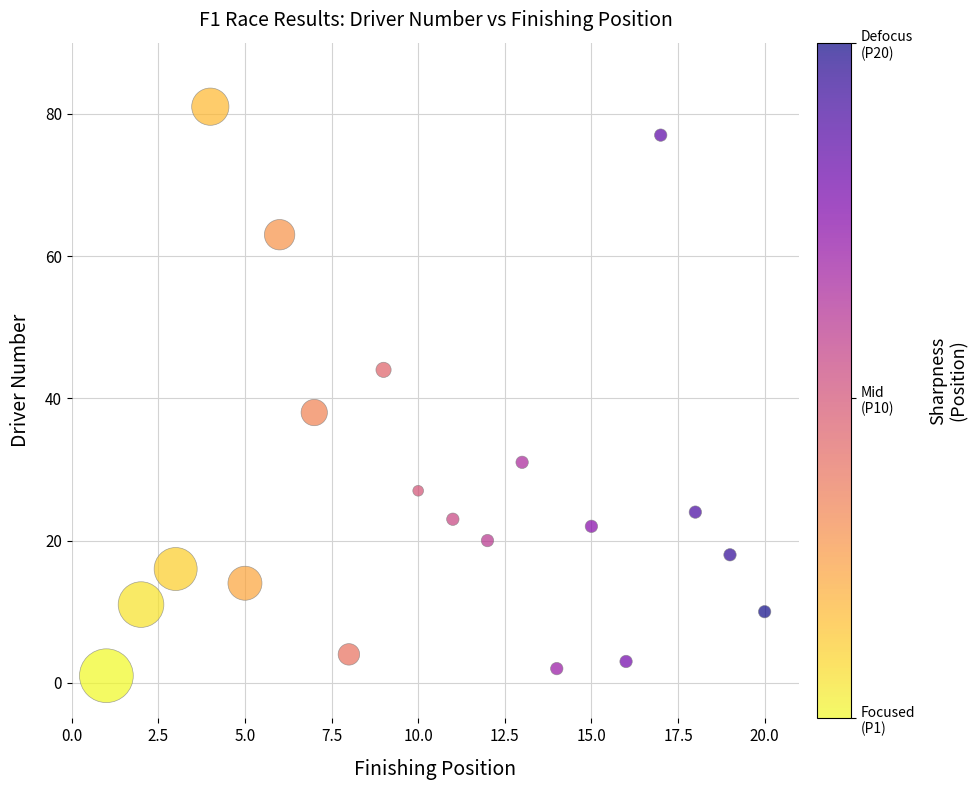

What is the range of Y values (max minus min)?

80